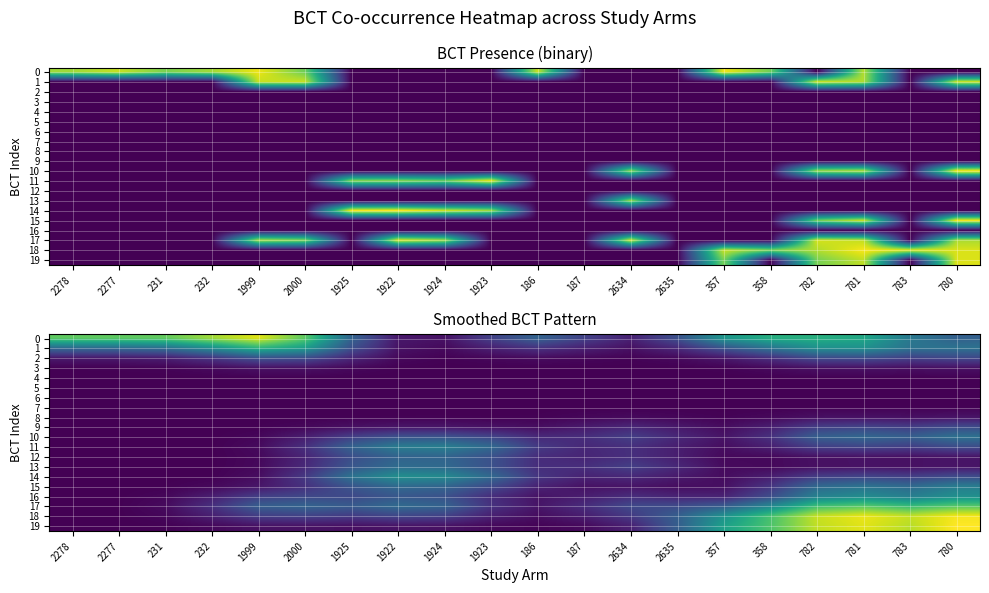

At 1924, list the series in order from largest to smallest.

14, 11, 13, 15, 12, 17, 10, 16, 18, 9, 0, 19, 1, 2, 8, 3, 7, 4, 5, 6